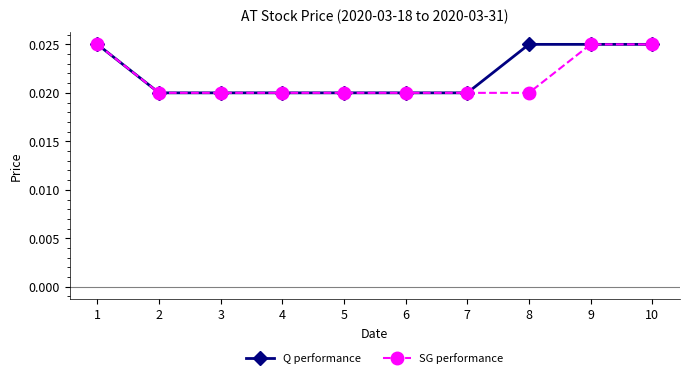

At how many categories does at least one series exceed 0?

10